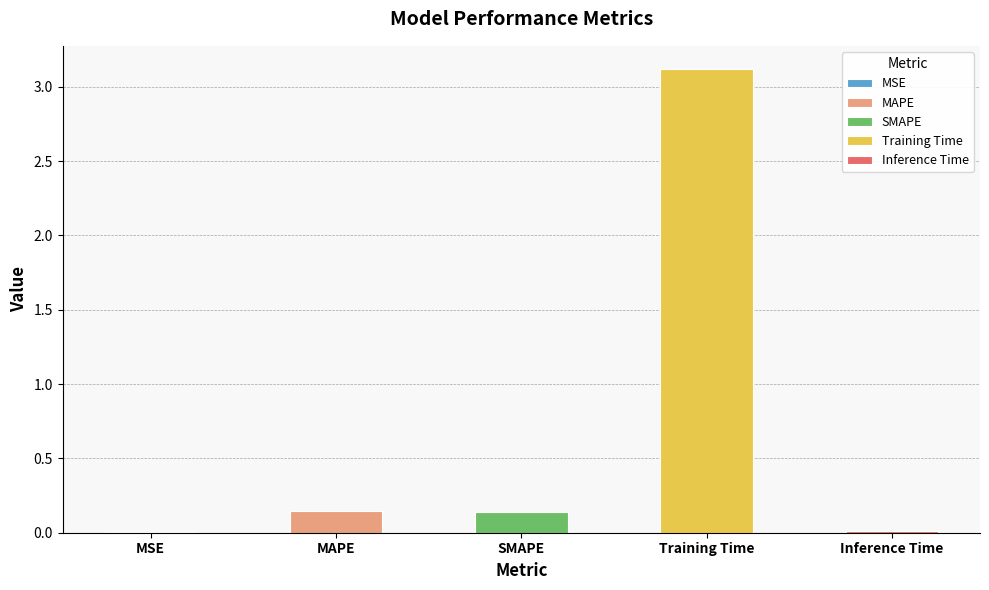

Between MSE and SMAPE, which is larger?

SMAPE